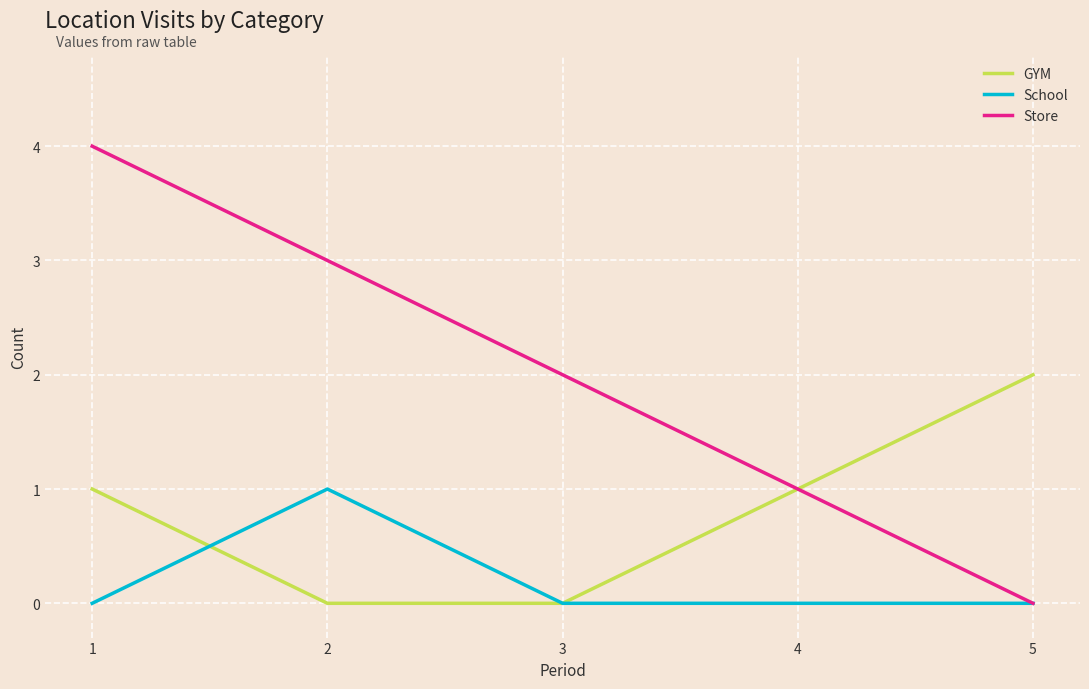

The value of Store at 1 is 4. True or false?

True